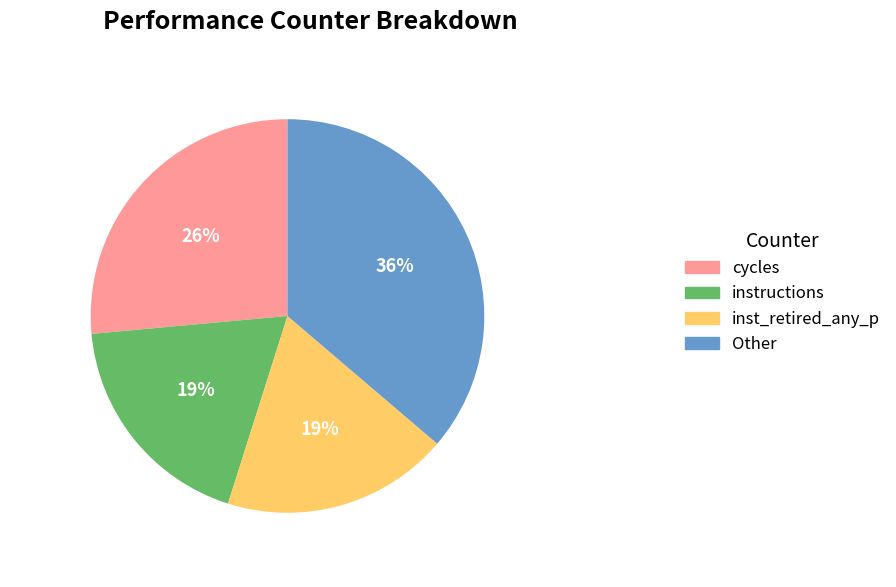

True or false: Other accounts for 36% of the total.

True